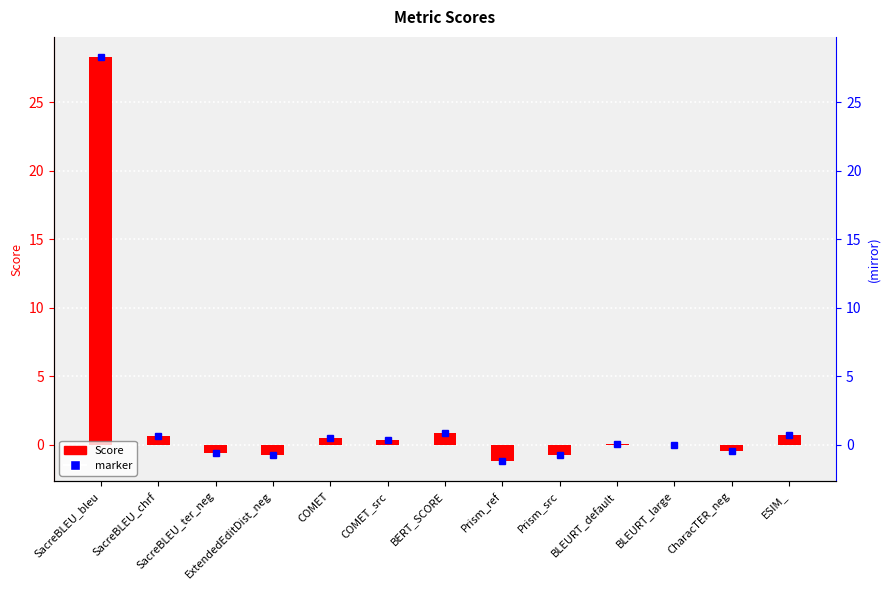

At which category does the chart reach its peak across all series?

SacreBLEU_bleu